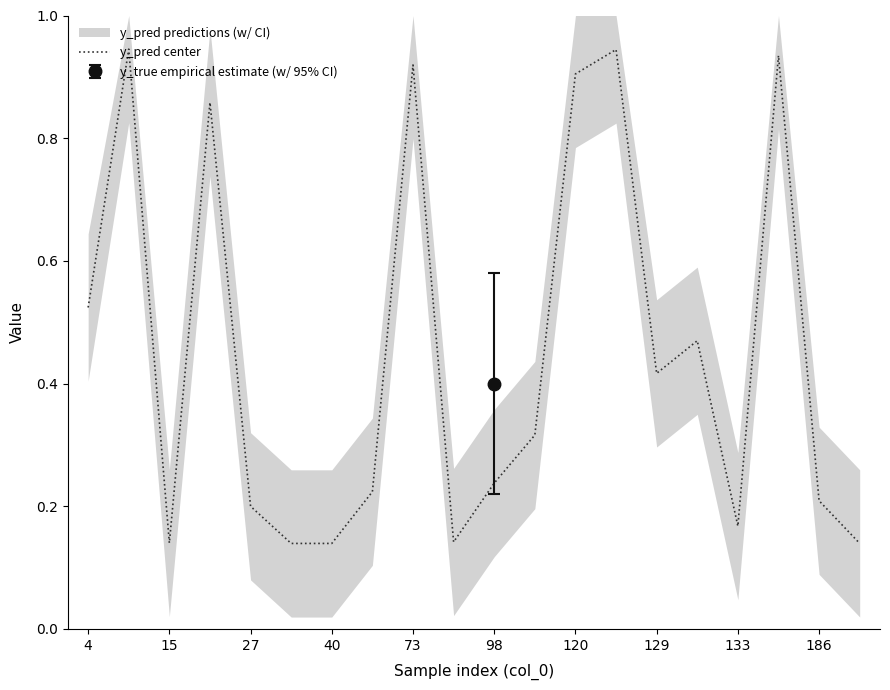

Is it true that the value at 40 is 1.4?

False